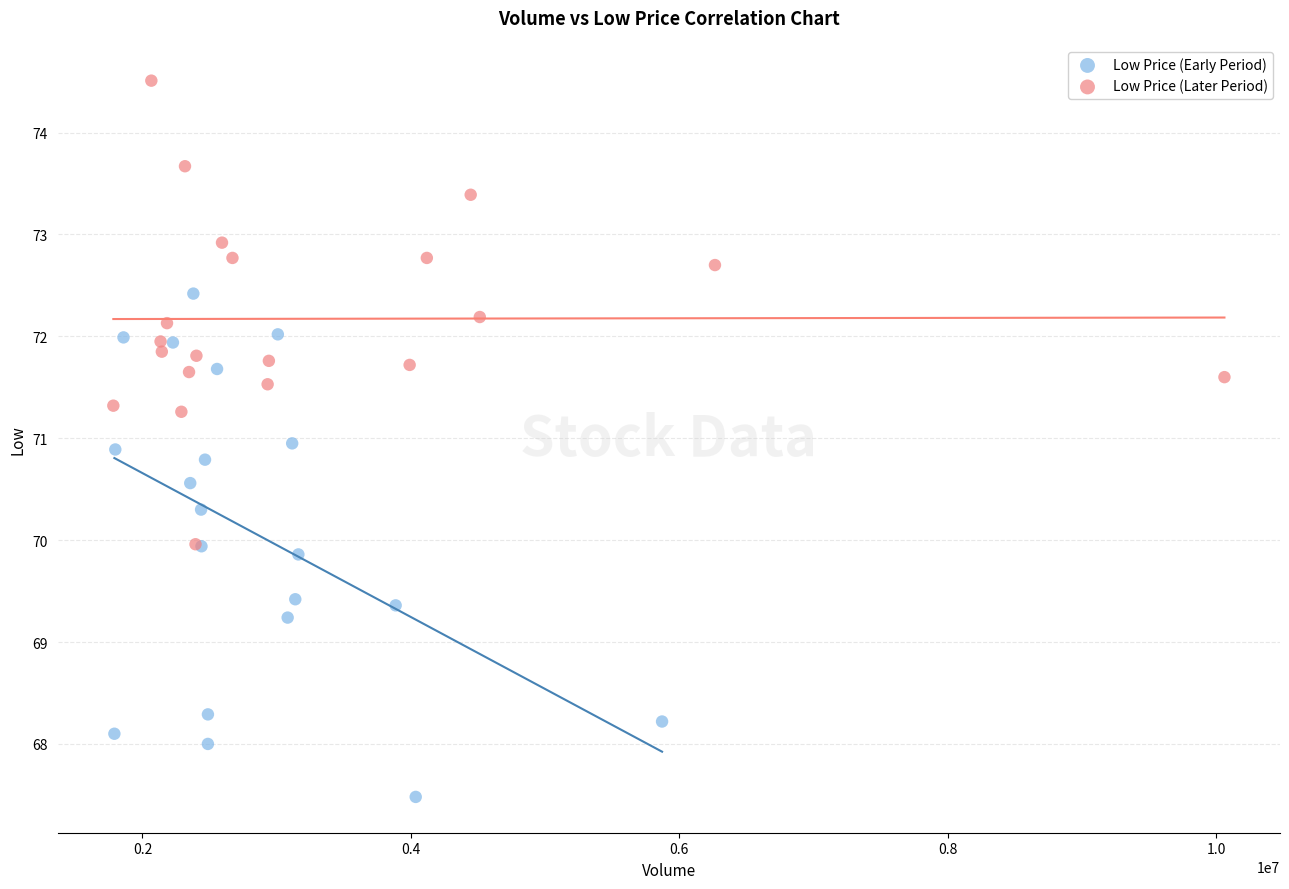

Which series contains the lowest Y value?

Low Price (Early Period)